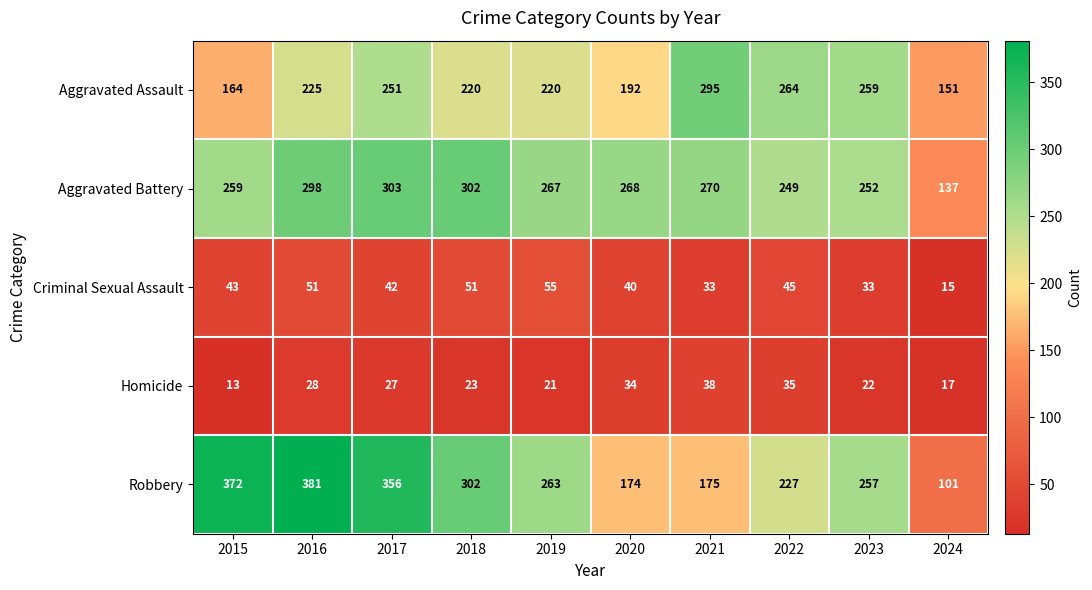

At which category does the chart reach its peak across all series?

2016